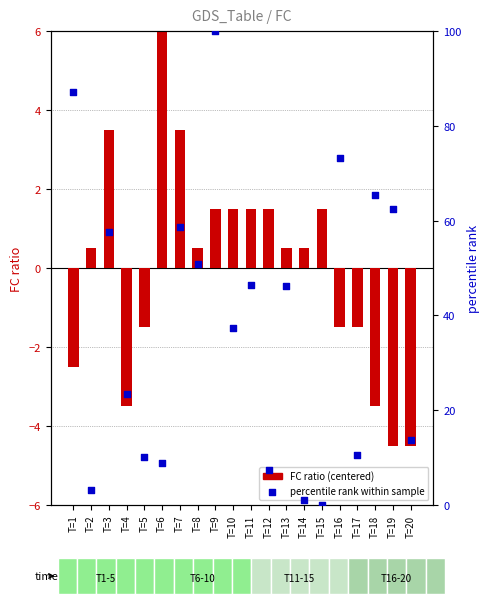

What is the total value across all series at T=9?

101.5